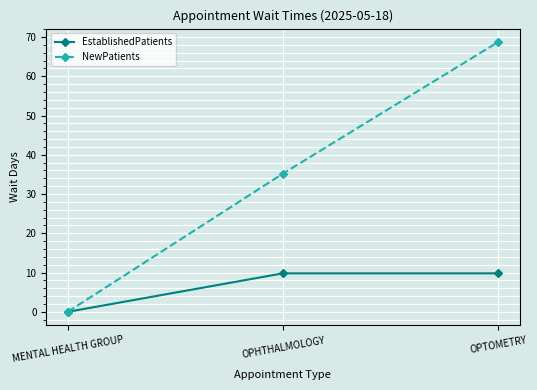

What is the label of the 1st point from the left?

MENTAL HEALTH GROUP